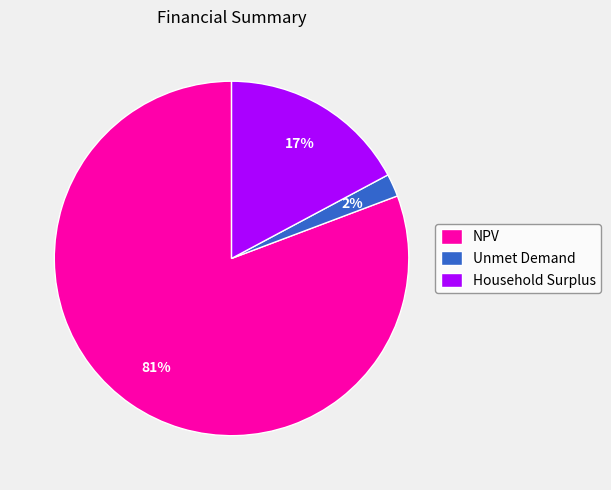

To the nearest percent, what is the difference between the NPV and Household Surplus slice percentages?

64%